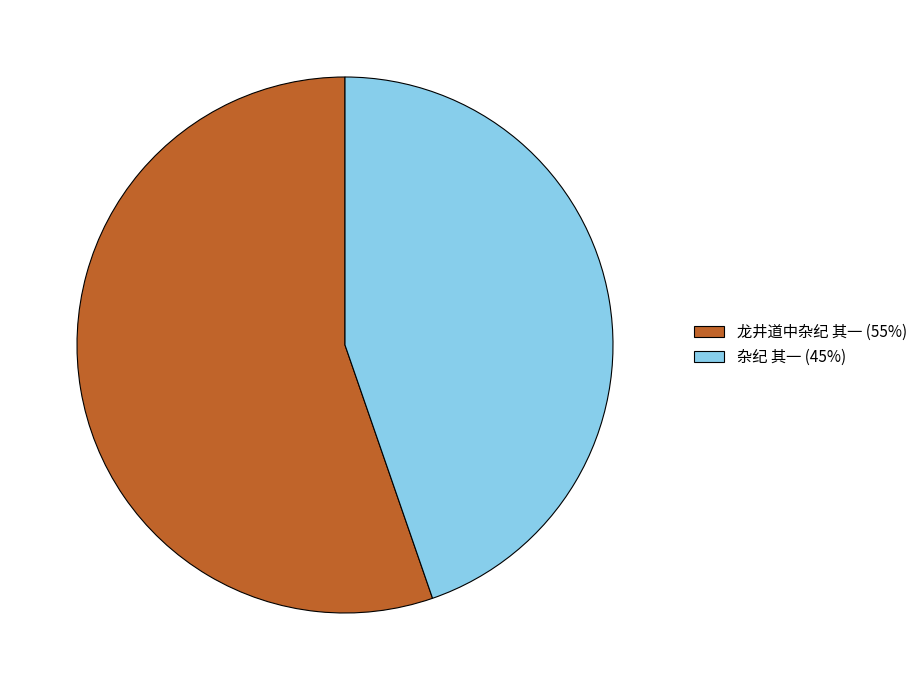

Do 杂纪 其一 (45%) and 龙井道中杂纪 其一 (55%) together represent more than half of the pie?

Yes